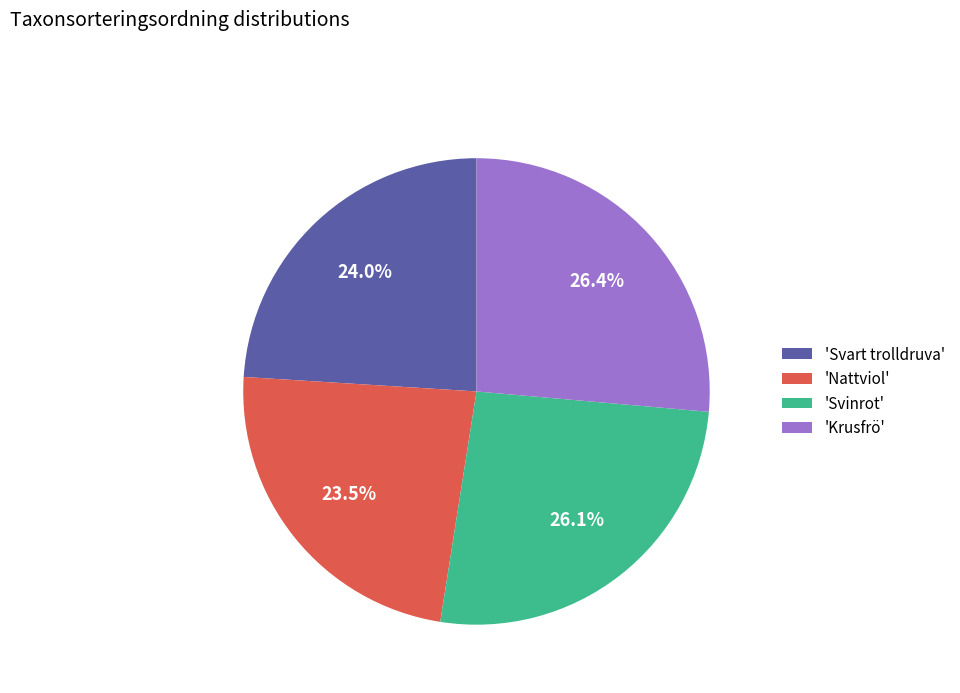

What portion of the pie excludes 'Krusfrö'?

73.6%